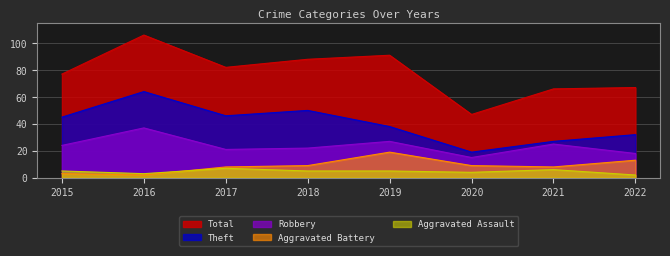

At which label does Aggravated Battery reach its minimum?

2016